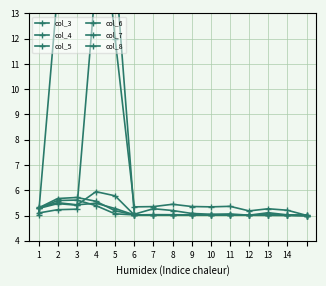

Where is col_3 nearest to the value 12?

5